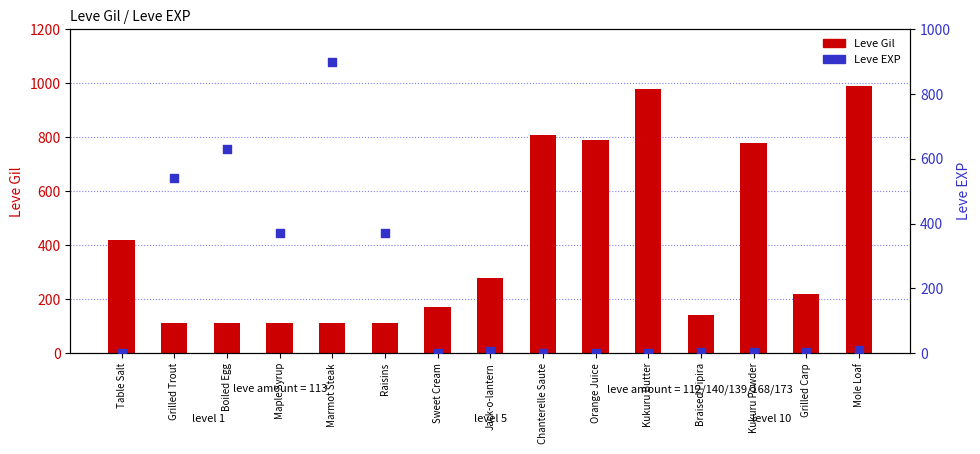

Which series has the widest spread of Y values?

Leve EXP